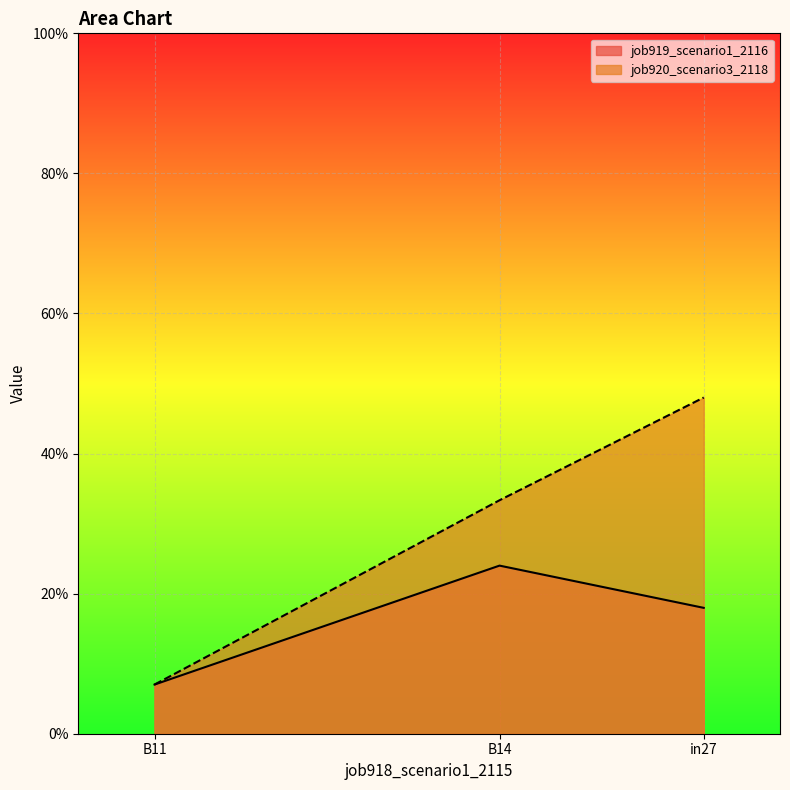

What is the minimum value shown in the chart?

0.1